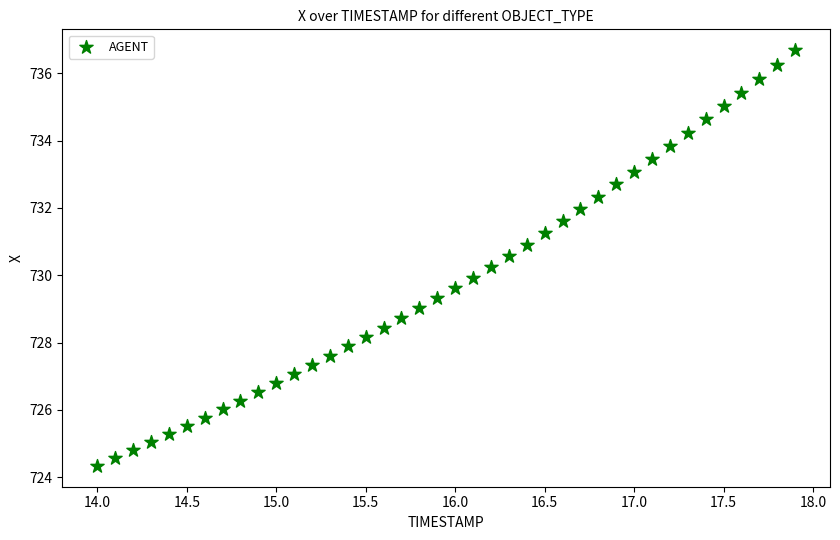

What is the range of Y values (max minus min)?

12.3